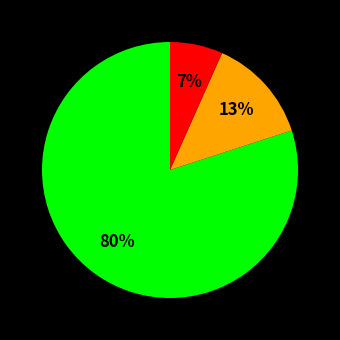

To the nearest percent, what is the difference between the largest and smallest slice percentages?

73%